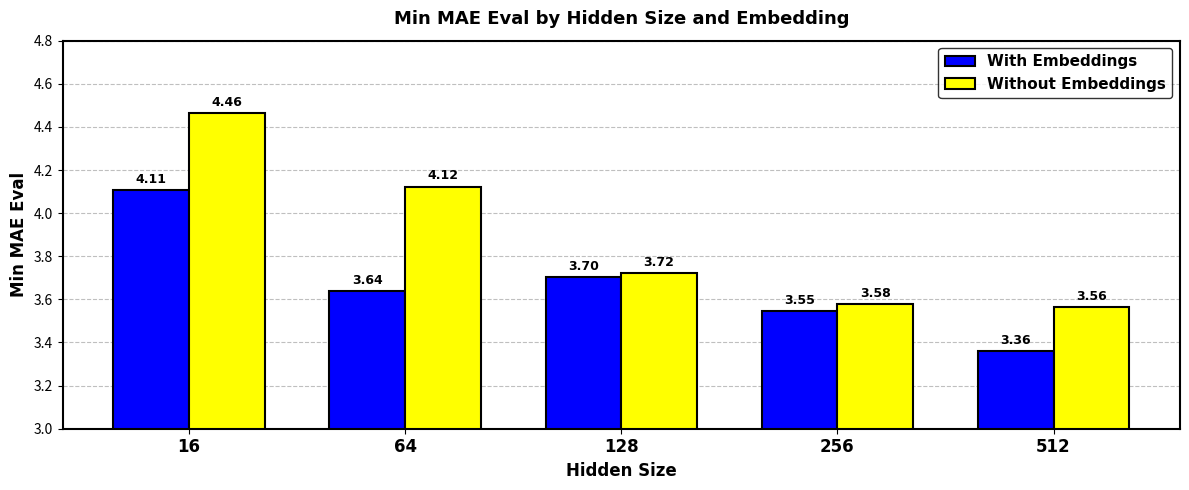

Which series has the largest total across all categories?

Without Embeddings